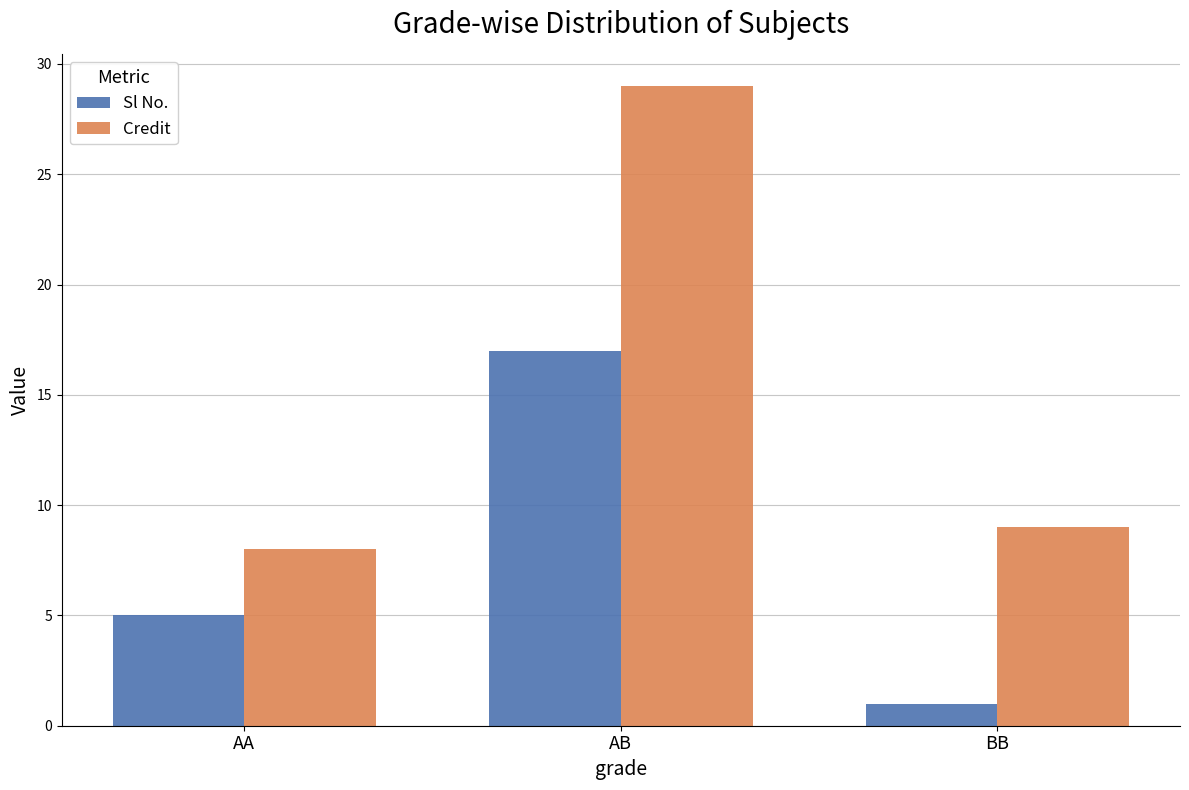

What is the sum of all Sl No. values?

23